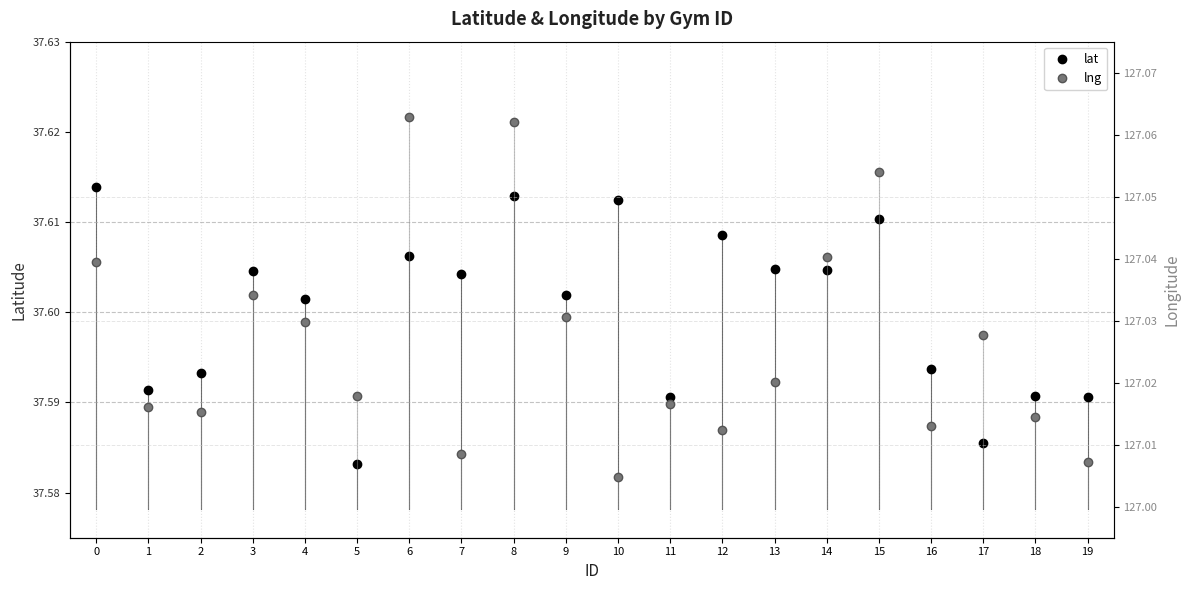

Is the value of lat at 8 greater than the value of lng at 10?

No